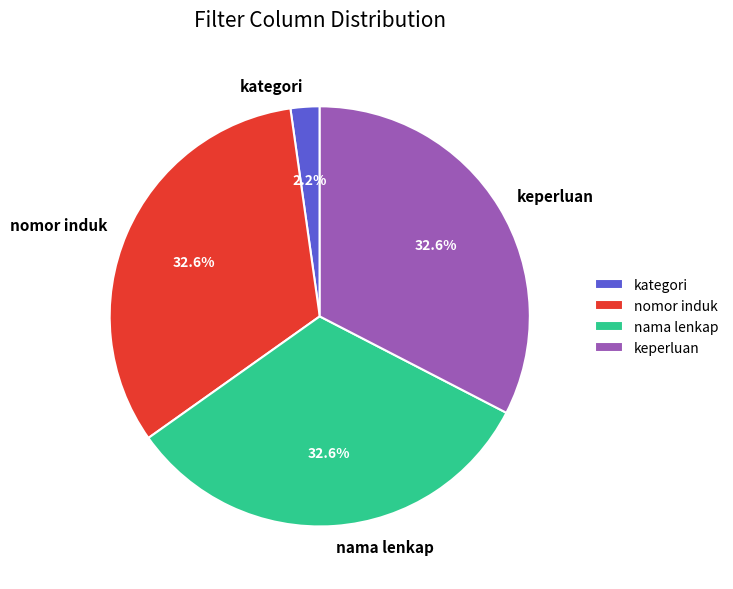

Approximately how many times larger is the value at keperluan compared to nomor induk?

1.0